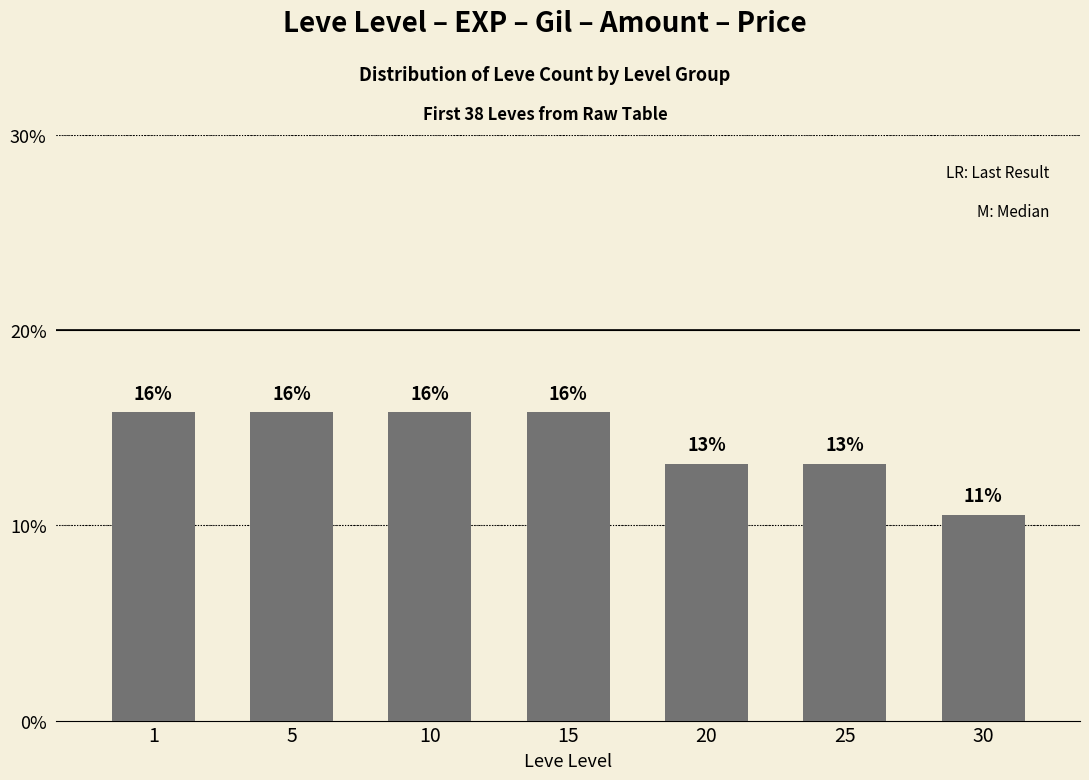

Are the bars horizontal?

No